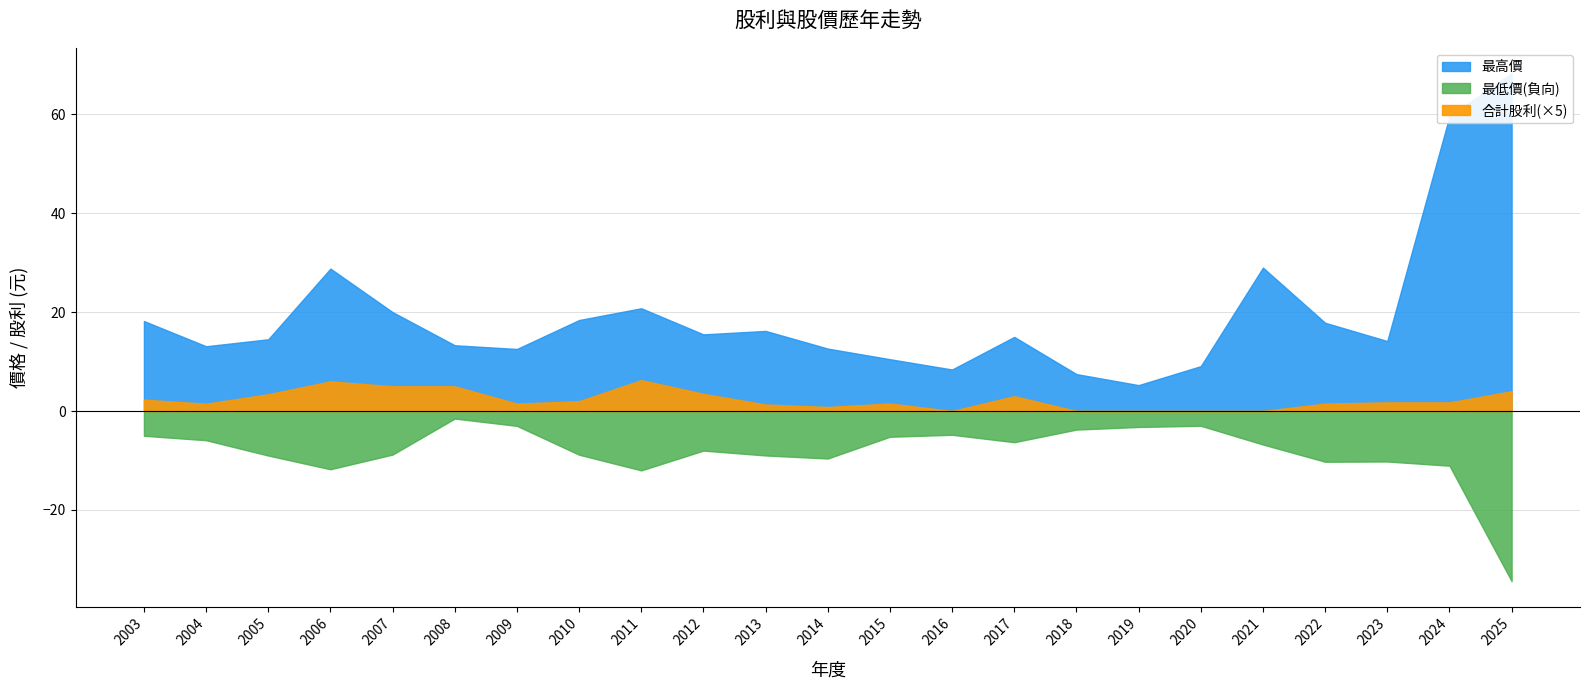

At which category does 現金股利合計 reach its first local peak?

2006